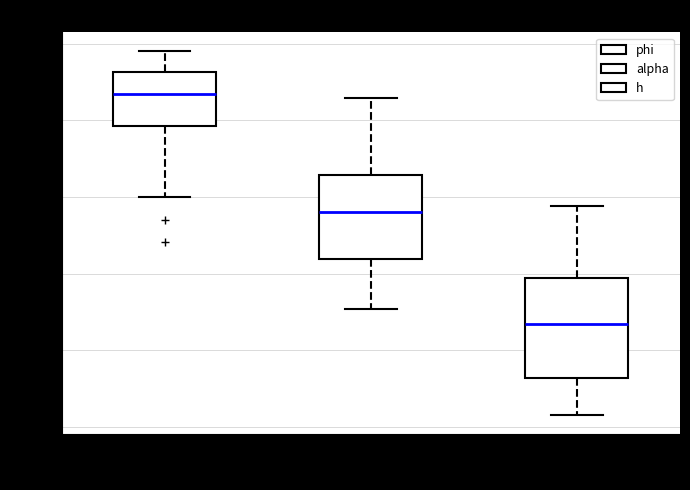

Reading left to right, transcribe this box plot: for each box, give where its median line is, the range the box spans, and where its two whiskers end, as read against the y-axis. The values are not printed on the chart, so give them approximately, as read against the axis.

phi: median 0.86, box 0.78 to 0.92, whiskers 0.60 to 0.98
alpha: median 0.56, box 0.44 to 0.66, whiskers 0.30 to 0.86
h: median 0.26, box 0.12 to 0.38, whiskers 0.04 to 0.58